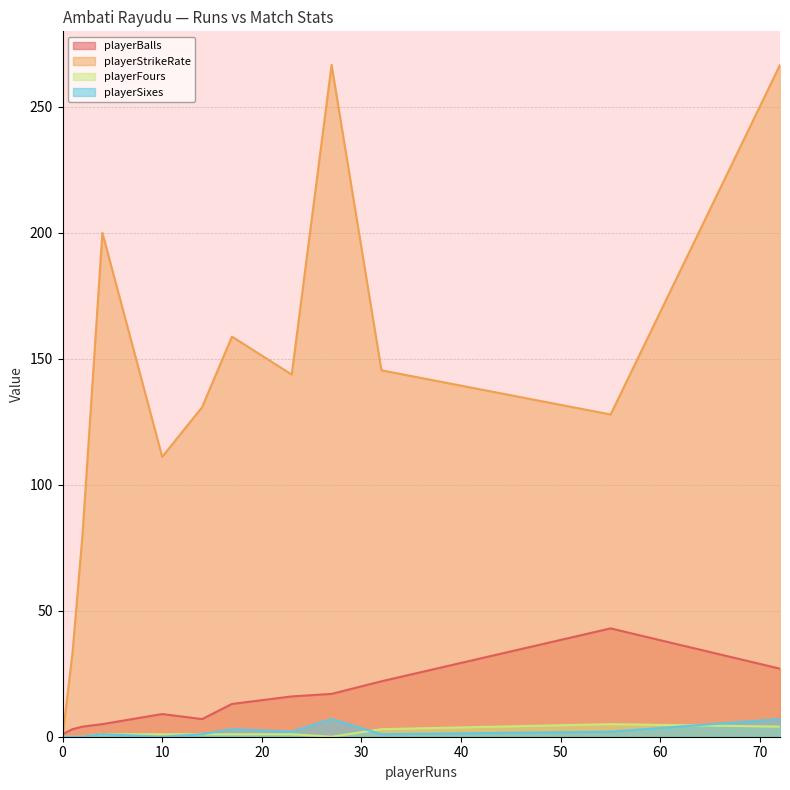

List the series in order of their peak value, lowest first.

playerFours, playerSixes, playerBalls, playerStrikeRate